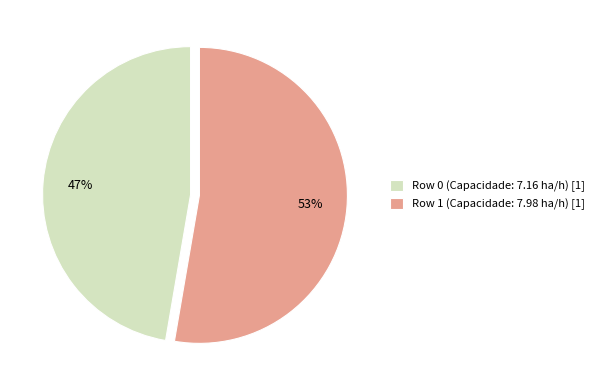

Which has a higher value, Row 1 (Capacidade: 7.98 ha/h) [1] or Row 0 (Capacidade: 7.16 ha/h) [1]?

Row 1 (Capacidade: 7.98 ha/h) [1]